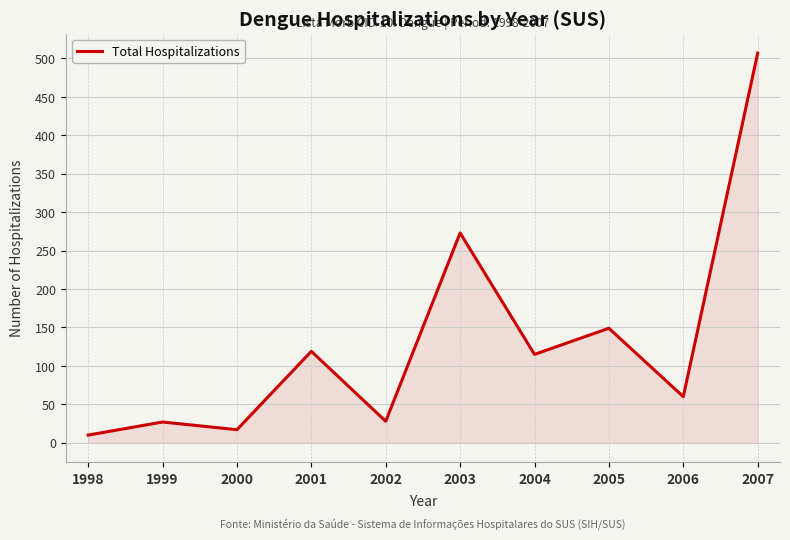

What is the sum of all values?

1305